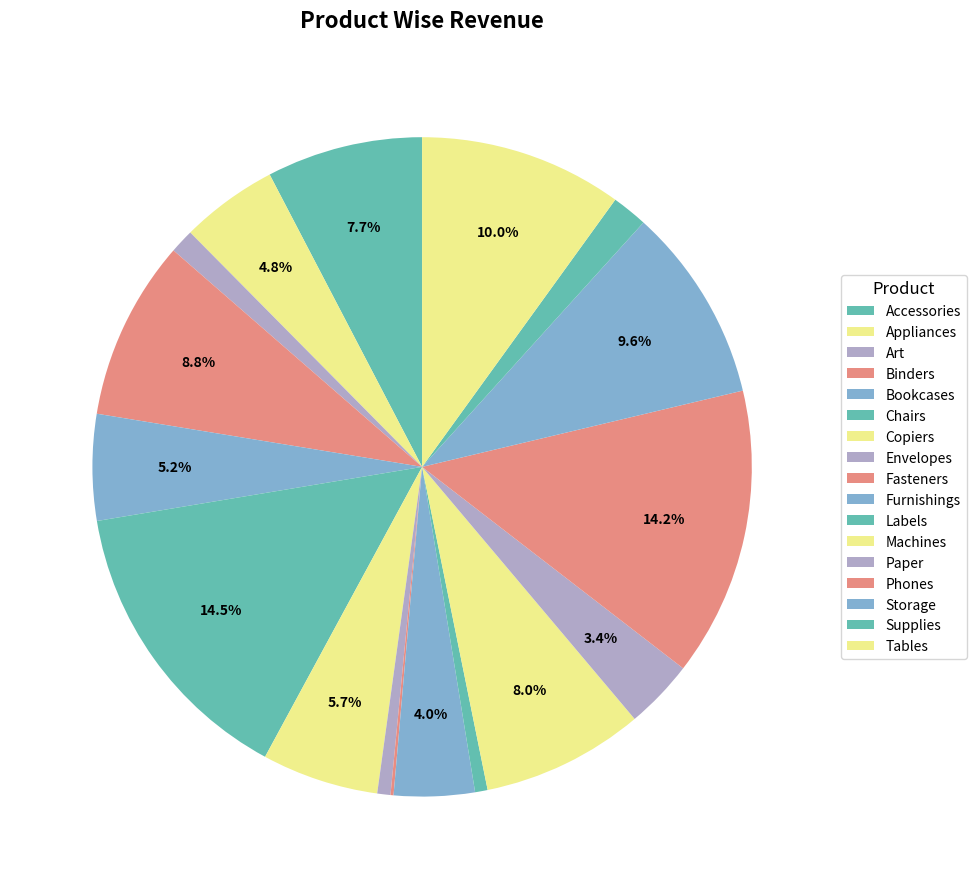

What is the total percentage of Storage and Accessories?

17.2%